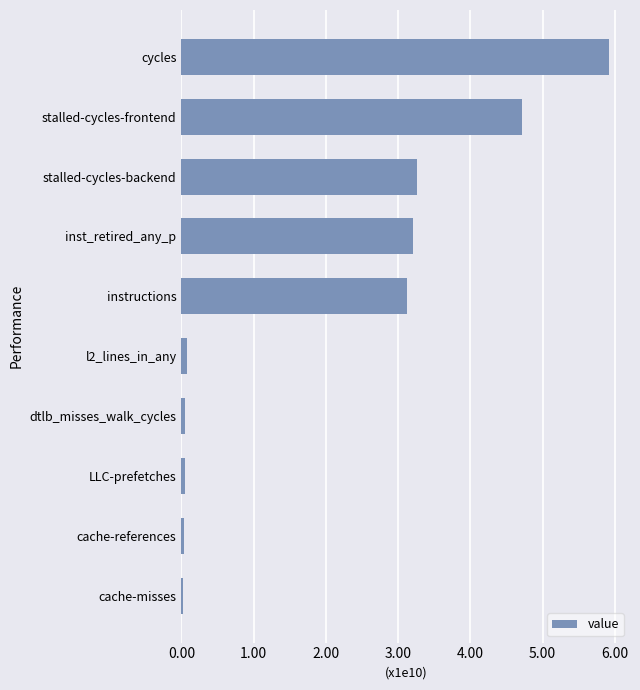

Are the bars horizontal?

Yes